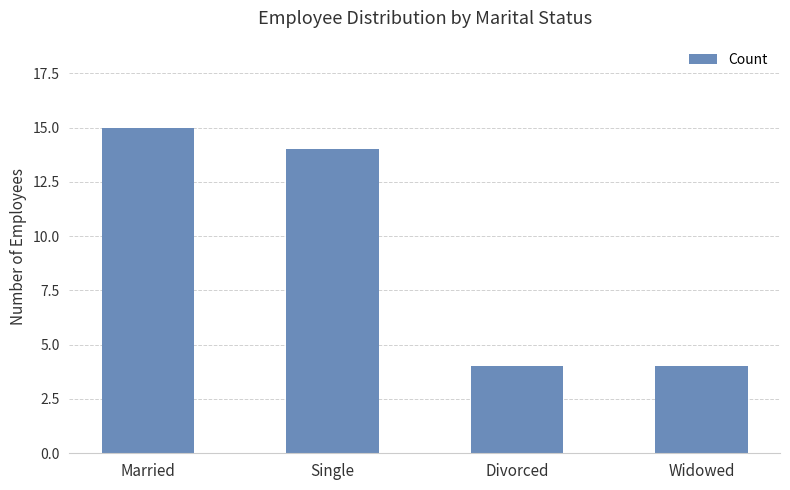

Reading right to left, transcribe all the data shown in this chart.

4	4	14	15